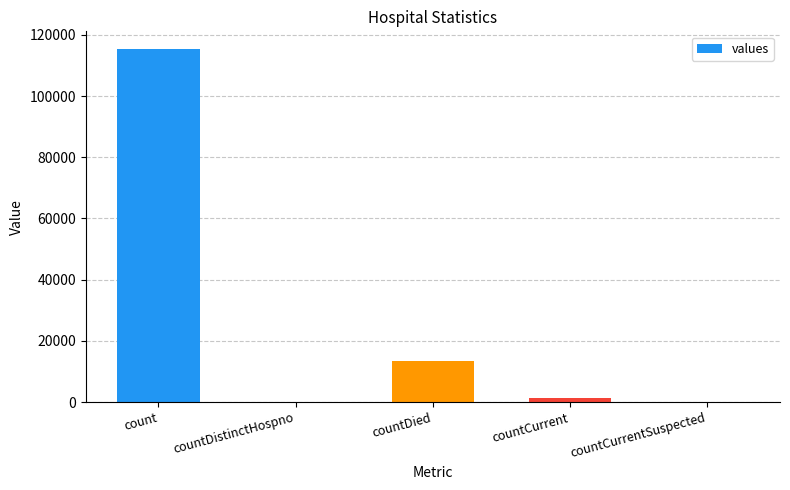

How many distinct data groups are displayed?

1